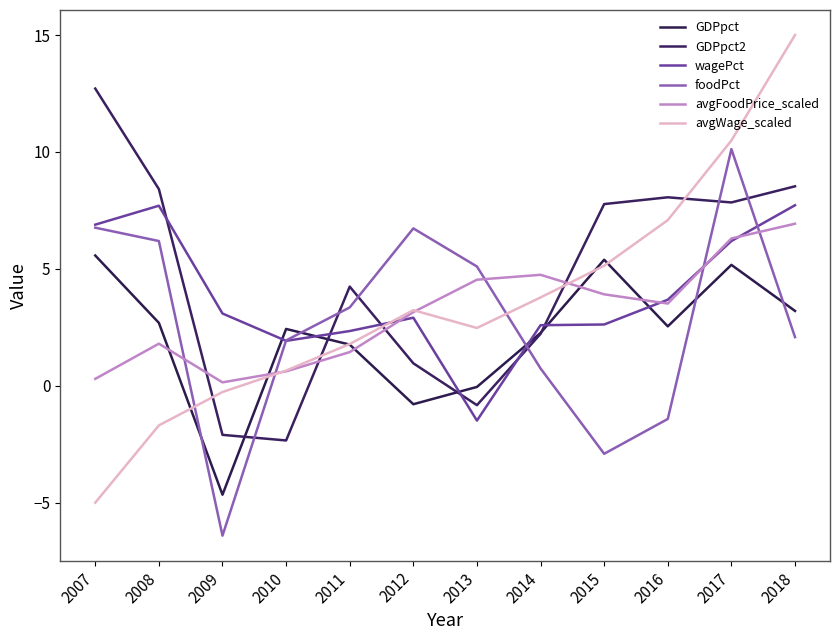

What is the difference between the second highest and minimum values in the wagePct series?

9.2